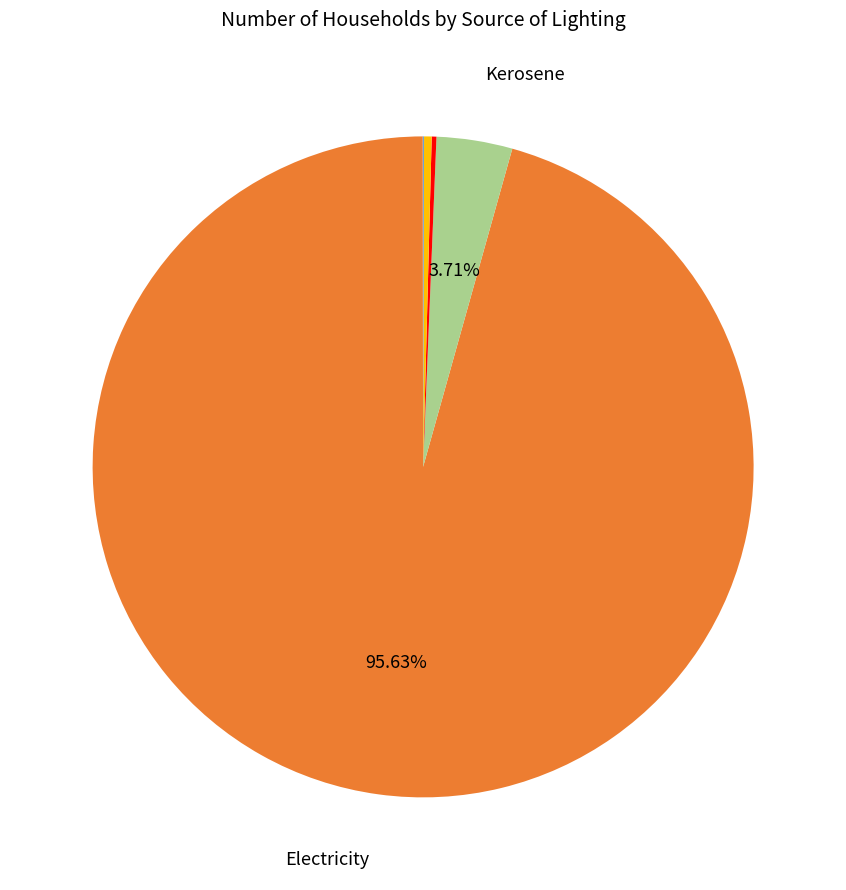

Is there any slice that represents more than half of the pie?

Yes